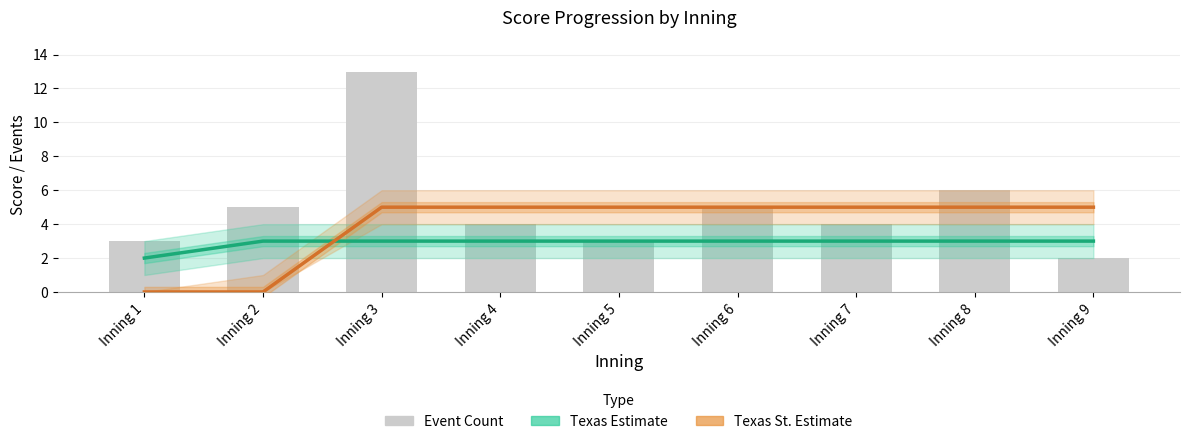

How many positive values does the Texas St. (Estimate) series have?

7